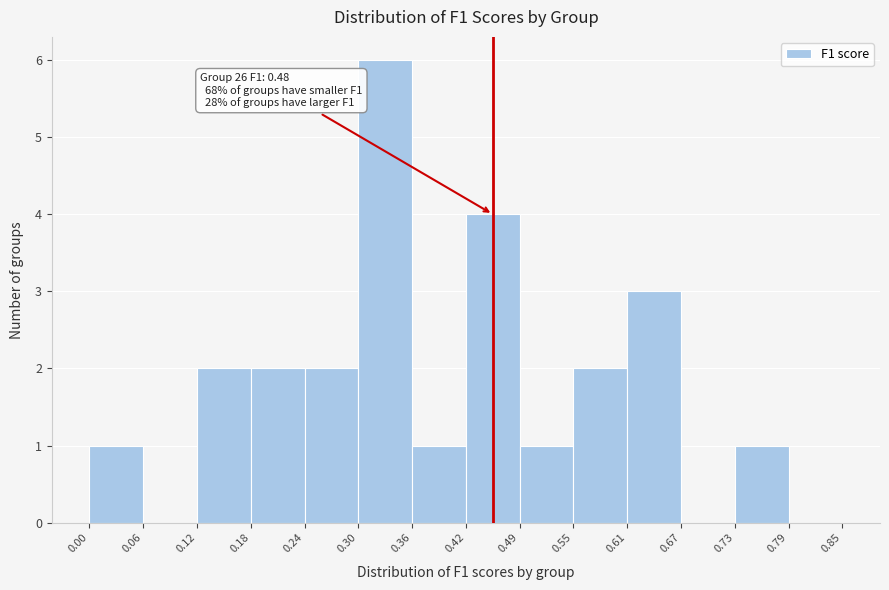

Over which range of the x-axis is the bar tallest?

0.30 to 0.36